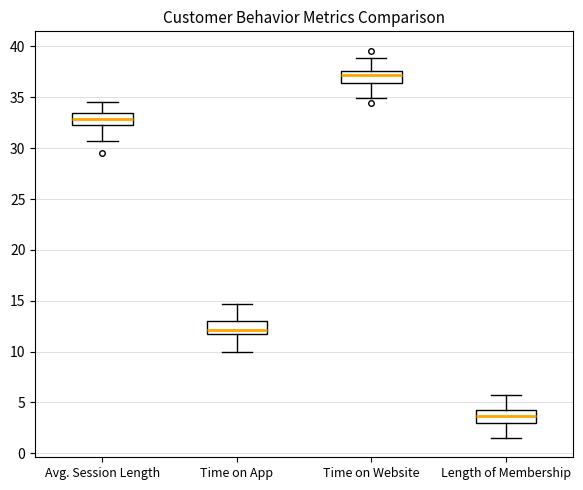

Which box has the lowest median line?

Length of Membership